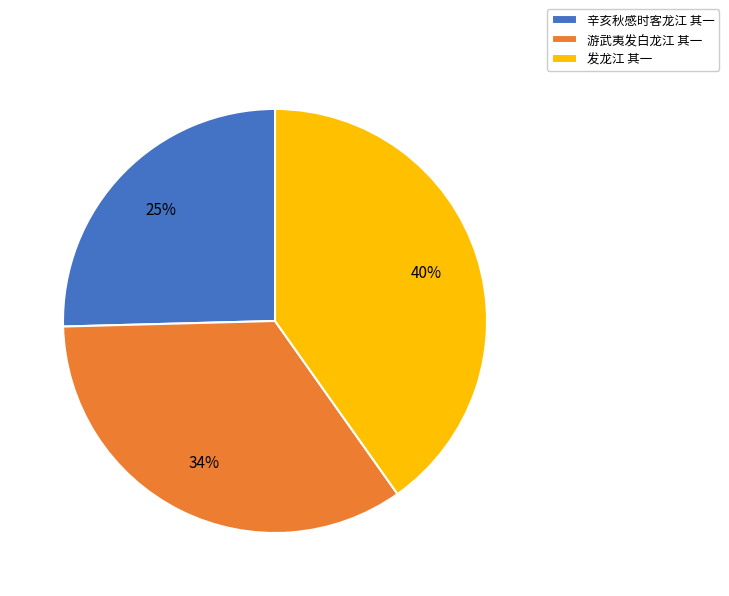

Is there any slice that represents more than half of the pie?

No